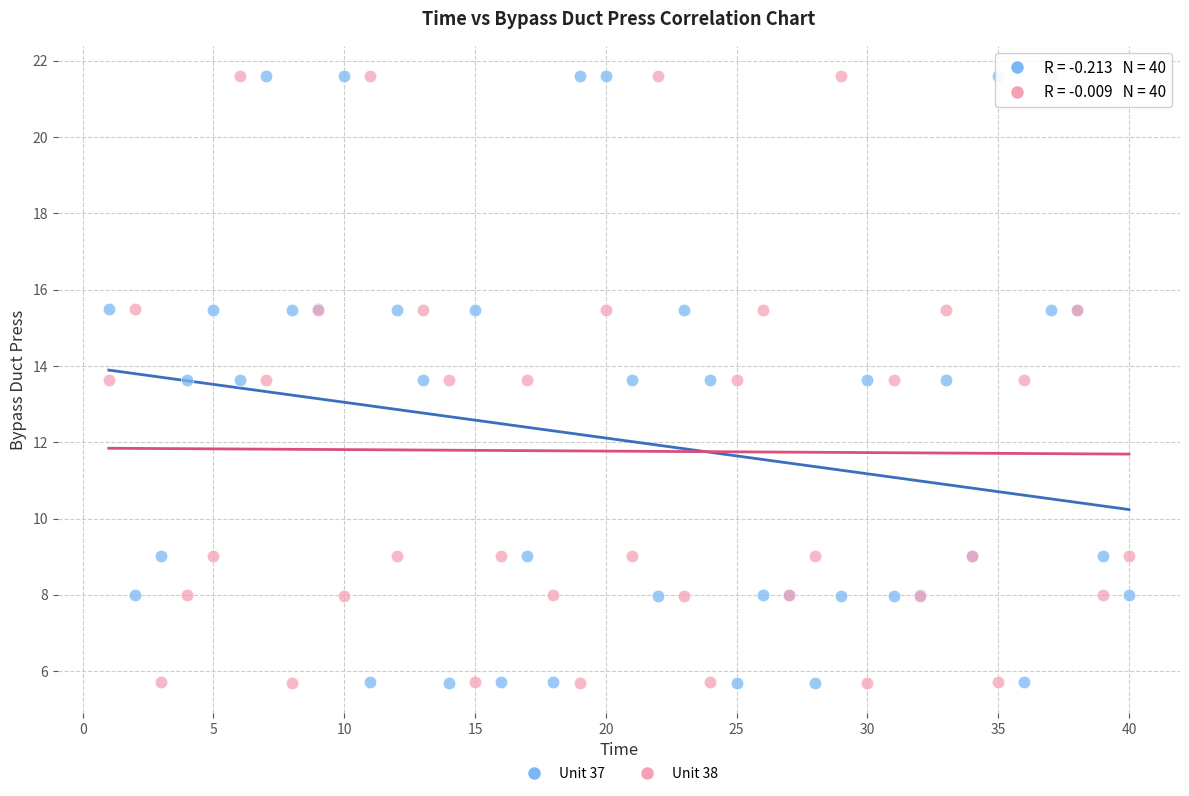

What is the X range (max minus min) for the scatter plot?

39.0